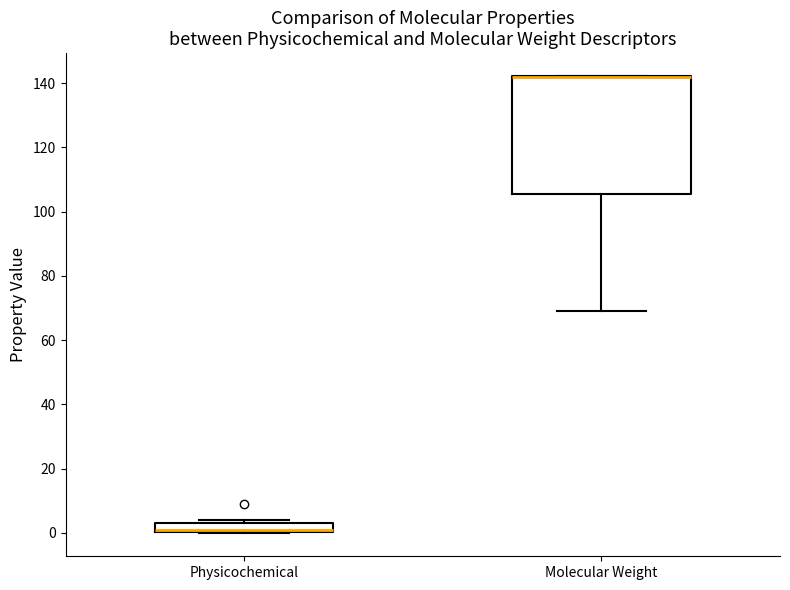

Where does the lower whisker of the box for Molecular Weight end on the y-axis? The values are not printed on the chart, so give them approximately, as read against the axis.

70